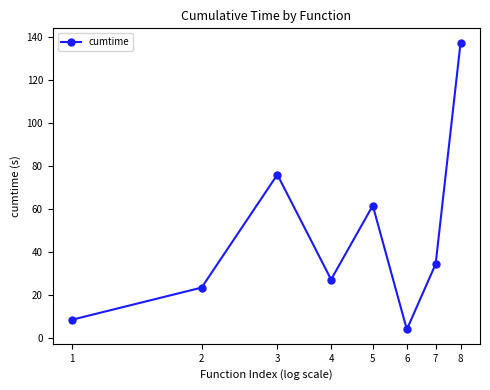

What is the minimum value shown in the chart?

3.8